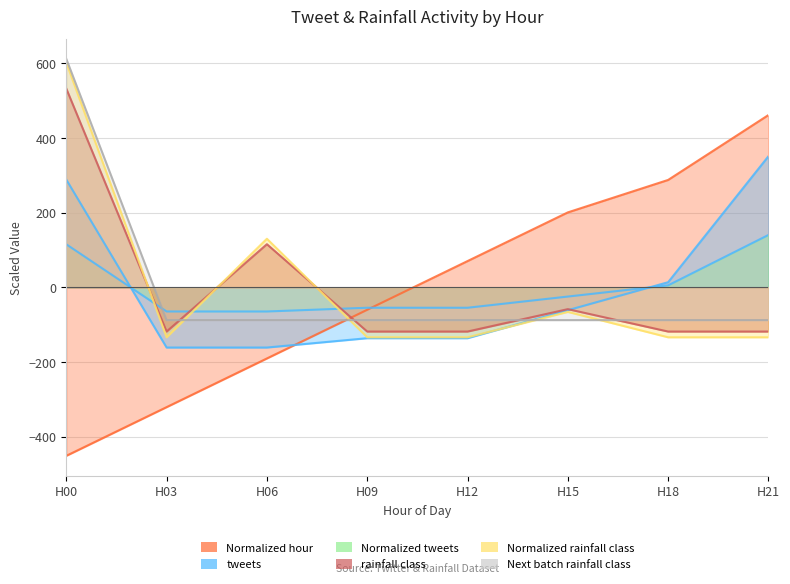

How many lines are shown in the chart?

6